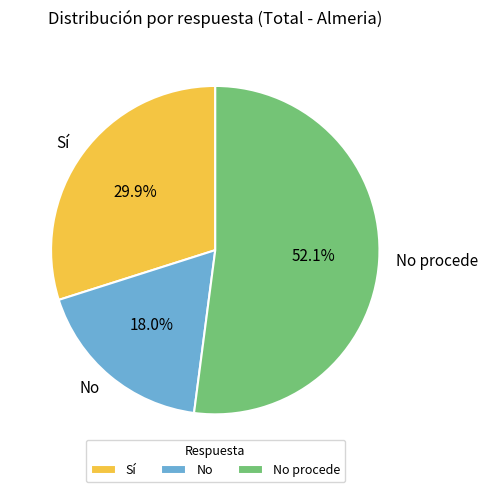

What percentage is the Sí slice, to the nearest percent?

30%